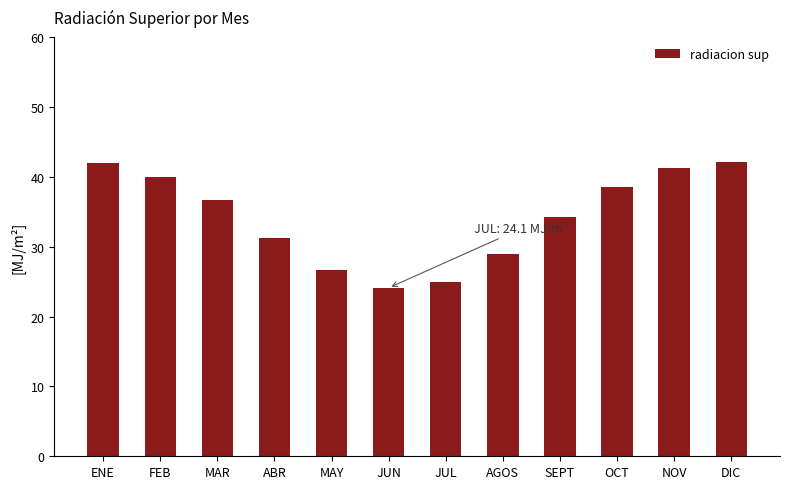

Which has a higher value, JUN or NOV?

NOV